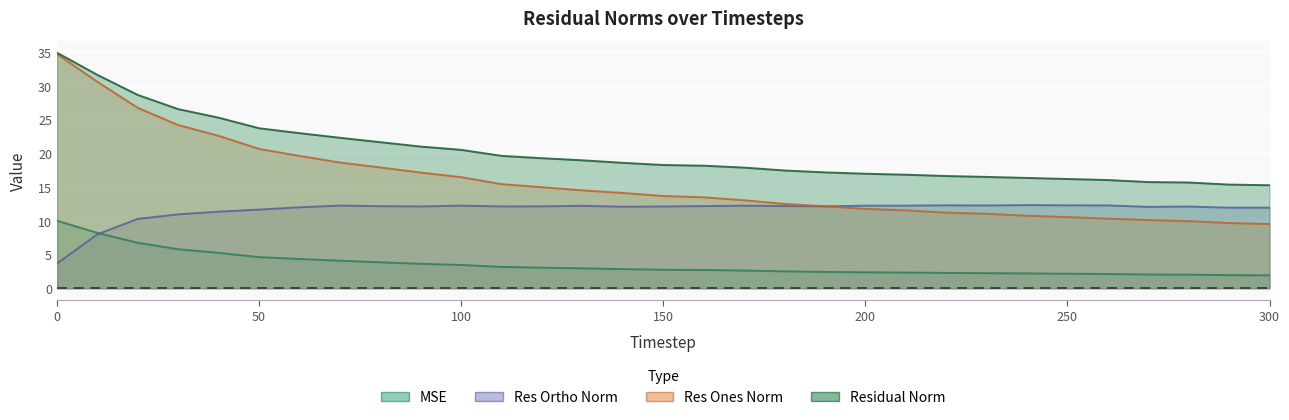

At how many categories does at least one series exceed 2?

31